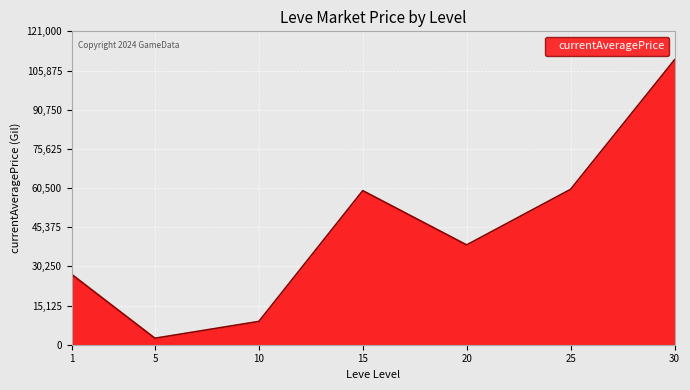

Reading left to right, what are all the values shown in this chart?

27128	2507	9000	59500	38542	60000	110000